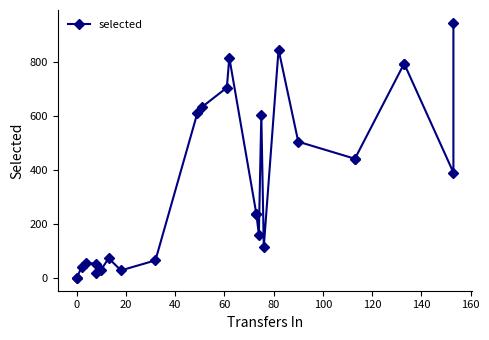

Reading right to left, what are all the values shown in this chart?

944	390	793	793	441	441	504	845	115	604	160	236	236	815	704	633	609	65	28	73	31	17	52	56	39	0	0